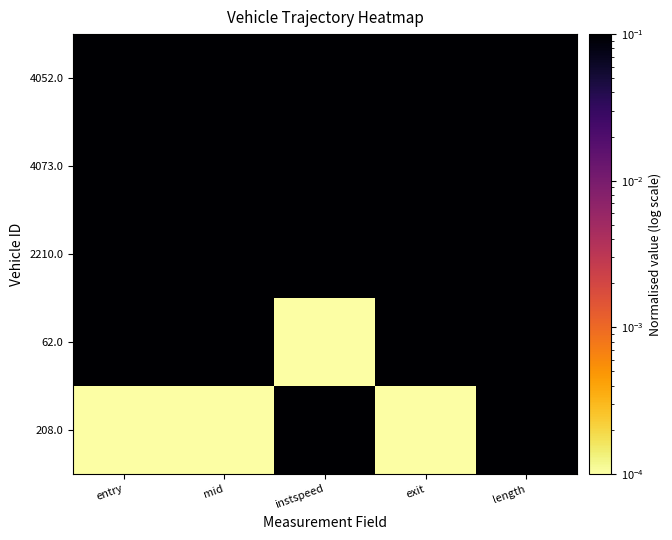

At how many categories does at least one series exceed 0?

5